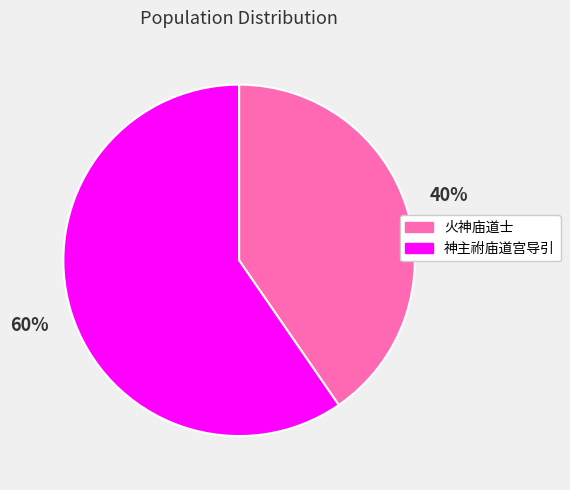

What is the largest slice in the pie chart?

神主祔庙道宫导引